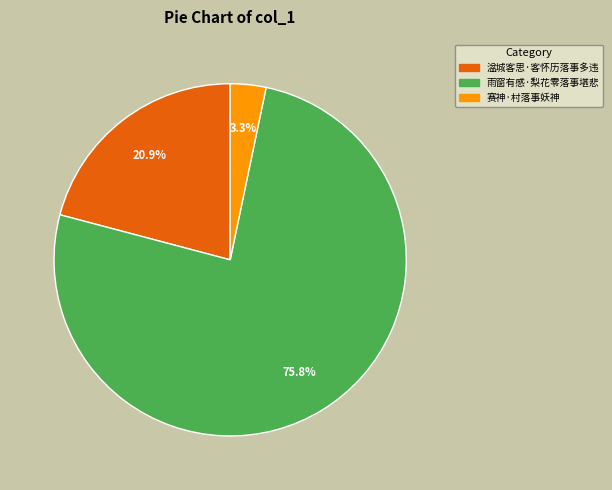

Which category has the smallest portion of the pie?

赛神·村落事妖神